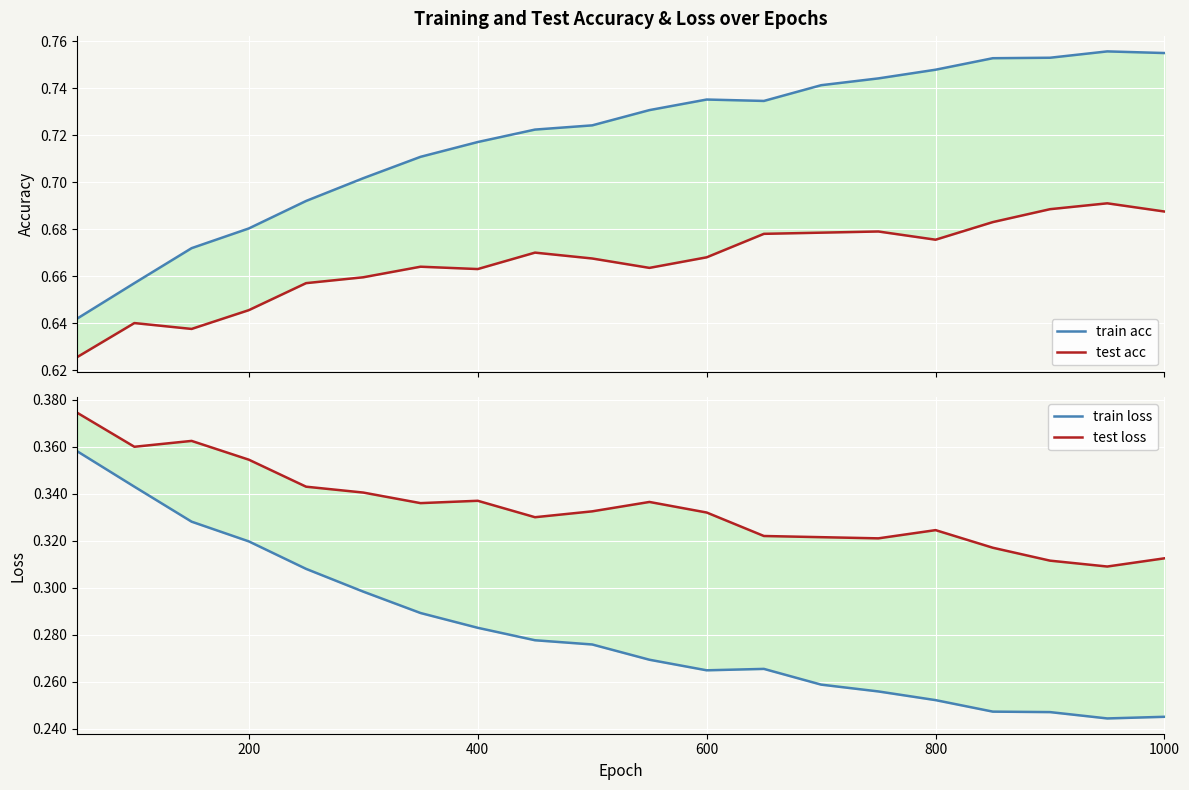

List the series in order of their peak value, lowest first.

train loss, test loss, test acc, train acc